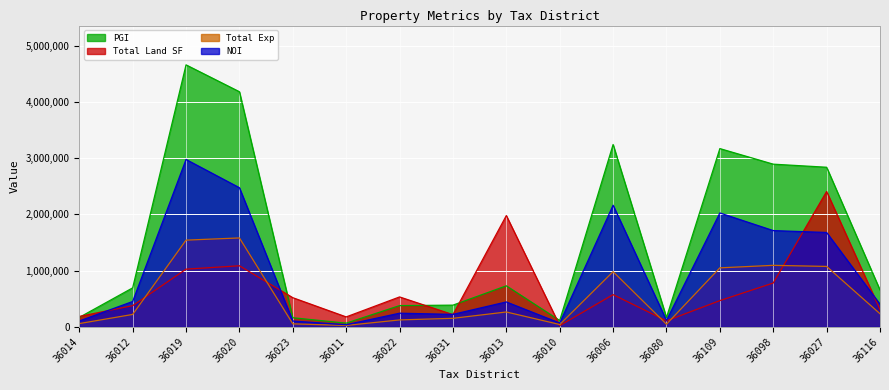

What is the difference between the maximum and second lowest values in the NOI series?

2909542